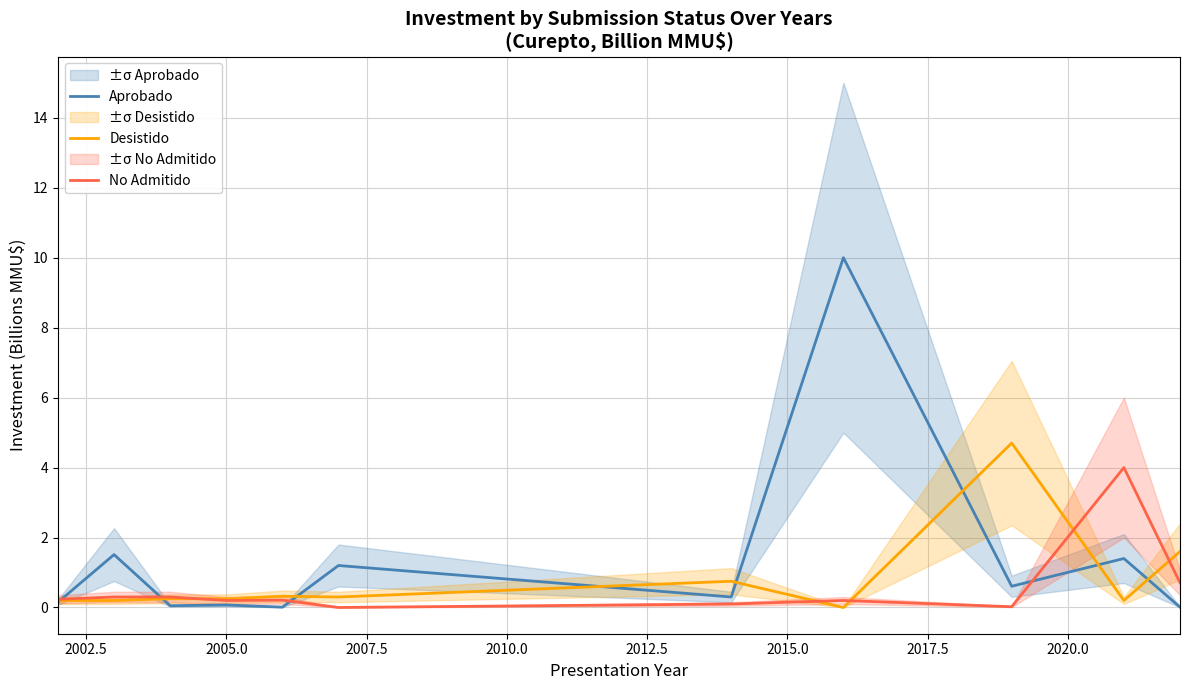

What is the difference between the maximum and second lowest values in the No Admitido series?

4.0